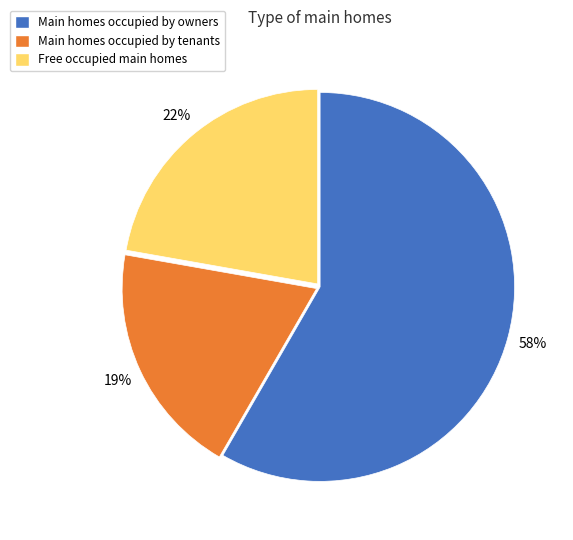

Does any single category account for the majority?

Yes